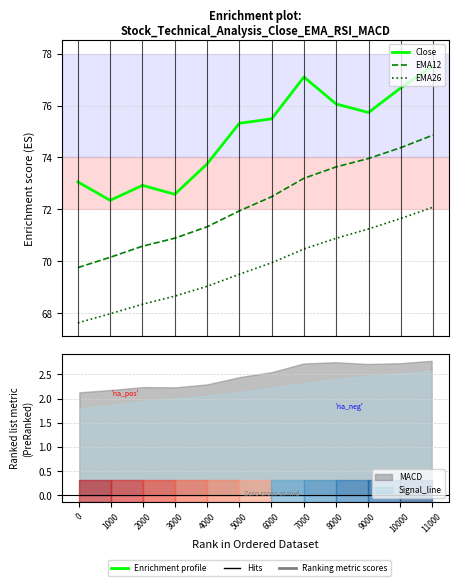

What are all the series names shown in the legend?

Close, EMA12, EMA26